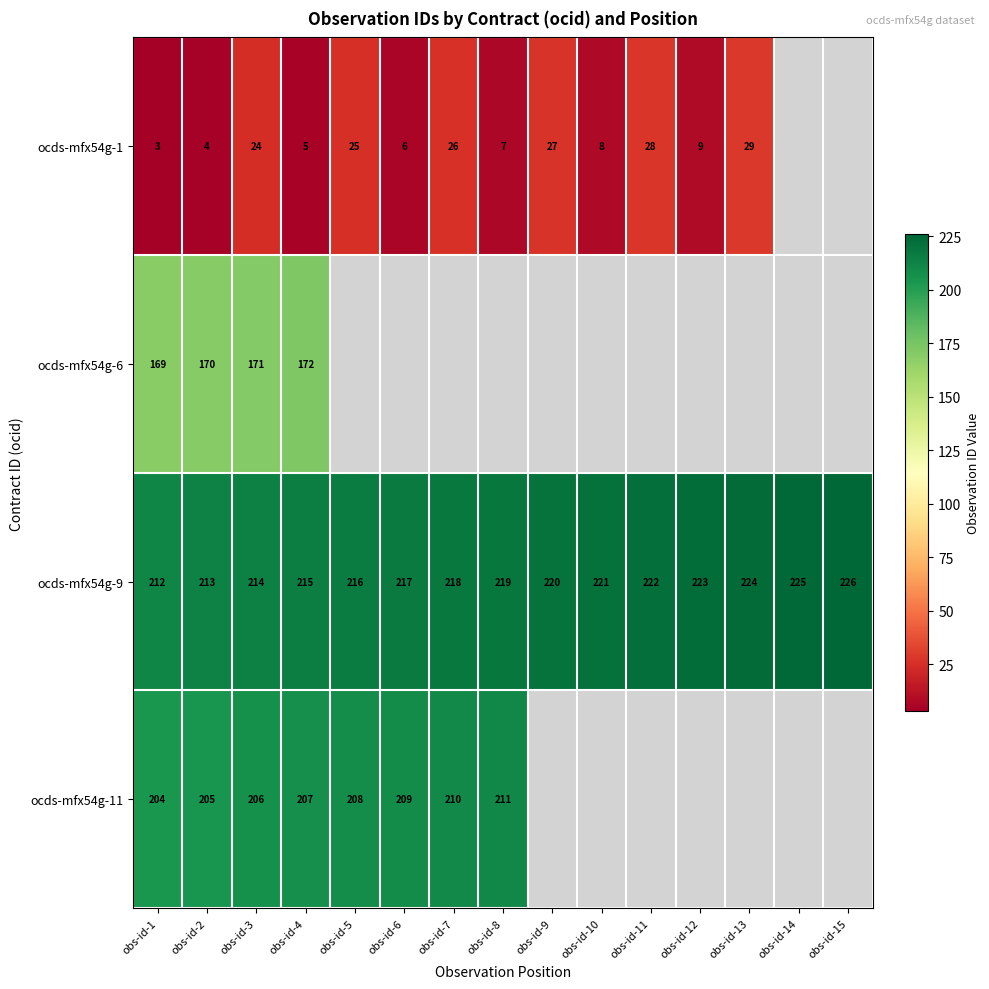

Count the number of categories in the chart.

15